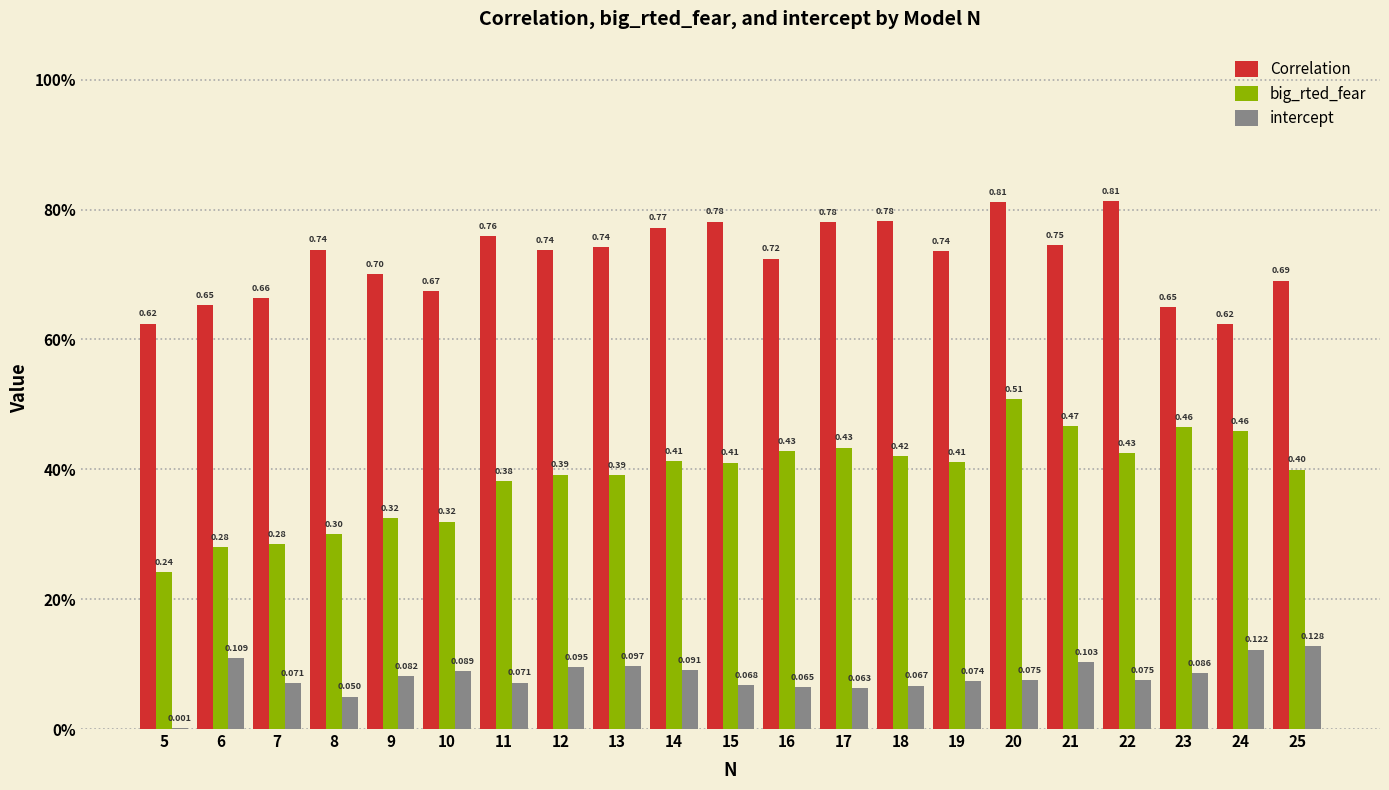

Is the value of intercept at 15 greater than the value of big_rted_fear at 9?

No